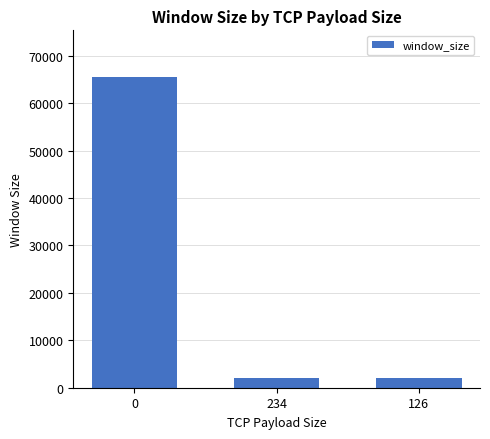

What is the smallest value displayed?

2048